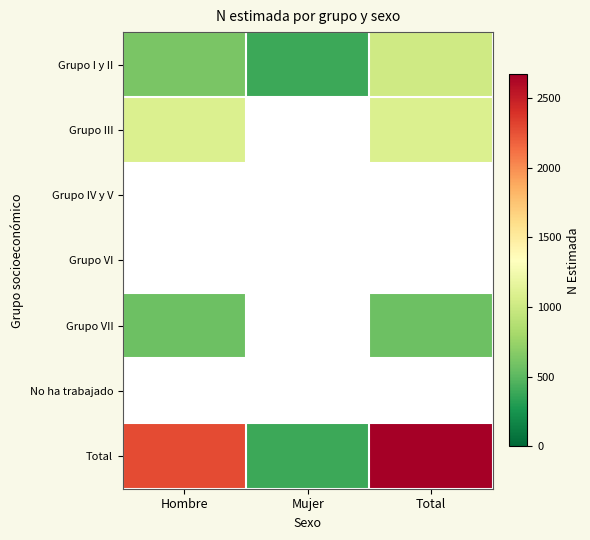

At how many categories does at least one series exceed 1144?

2